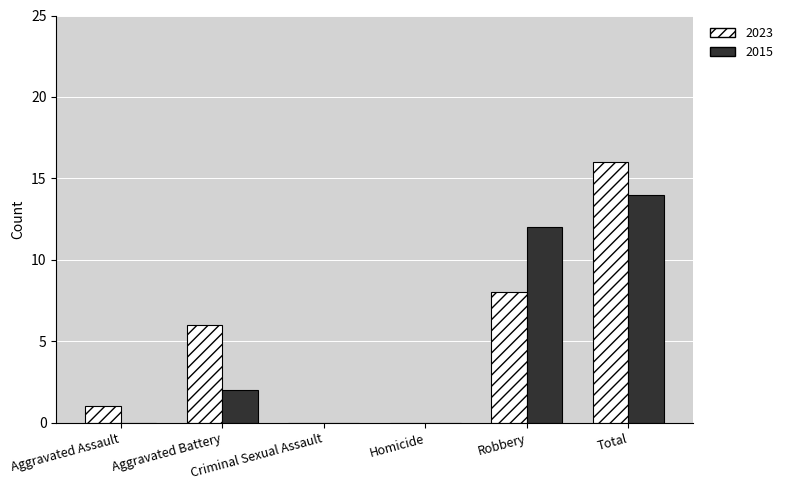

Is the value of 2023 at Total greater than the value of 2015 at Homicide?

Yes